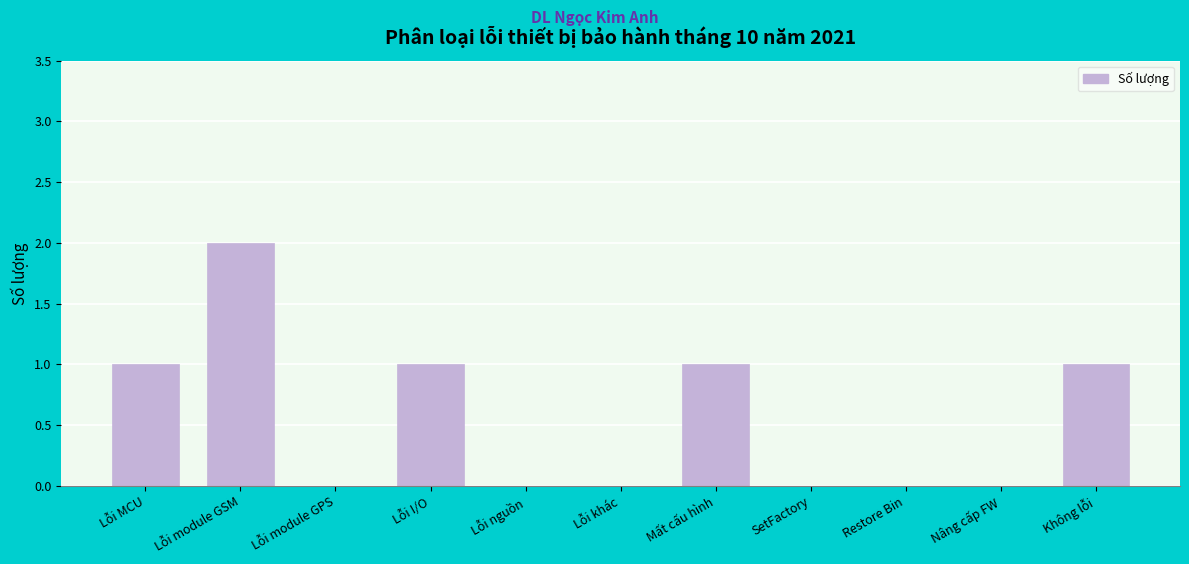

Reading left to right, what are all the values shown in this chart?

Lỗi MCU=1	Lỗi module GSM=2	Lỗi module GPS=0	Lỗi I/O=1	Lỗi nguồn=0	Lỗi khác=0	Mất cấu hình=1	SetFactory=0	Restore Bin=0	Nâng cấp FW=0	Không lỗi=1